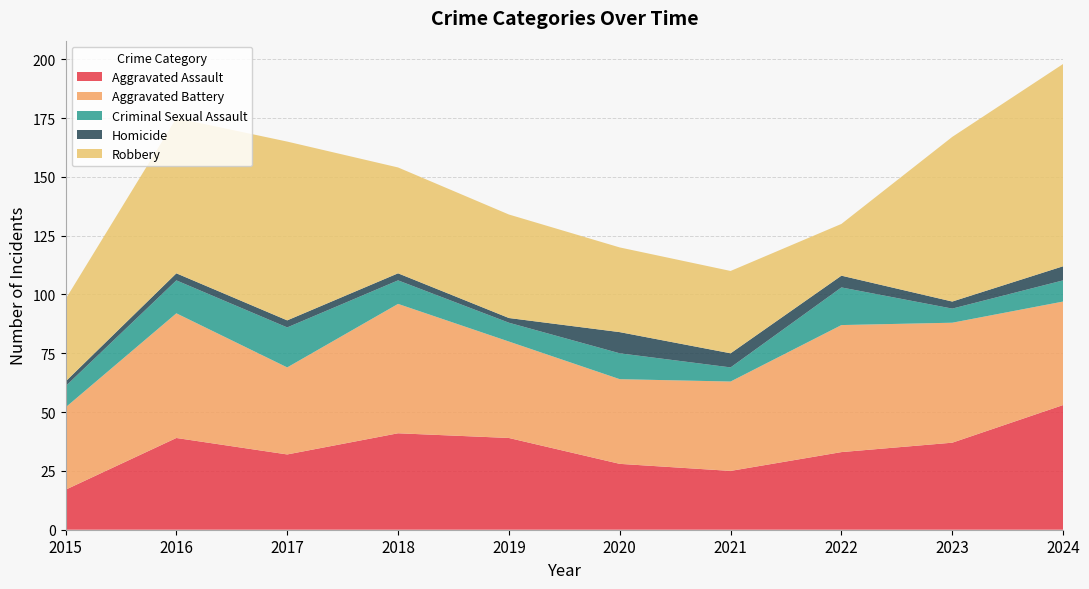

Reading left to right, list all the values displayed in this chart.

Aggravated Assault: 17	39	32	41	39	28	25	33	37	53
Aggravated Battery: 35	53	37	55	41	36	38	54	51	44
Criminal Sexual Assault: 9	14	17	10	8	11	6	16	6	9
Homicide: 2	3	3	3	2	9	6	5	3	6
Robbery: 35	66	76	45	44	36	35	22	70	86